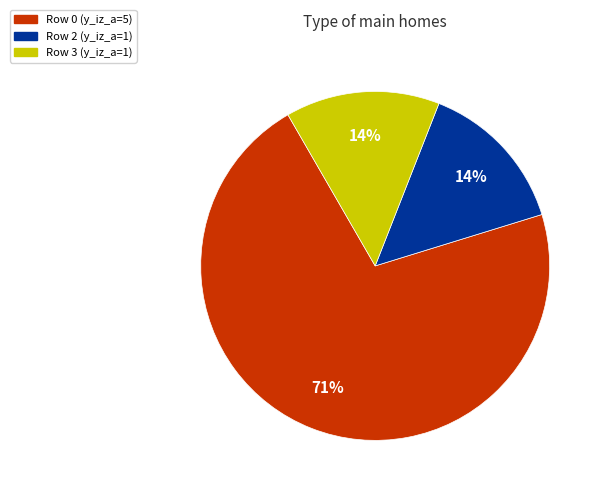

What is the ratio of the value at Row 2 (y_iz_a=1) to the value at Row 3 (y_iz_a=1)?

1.0